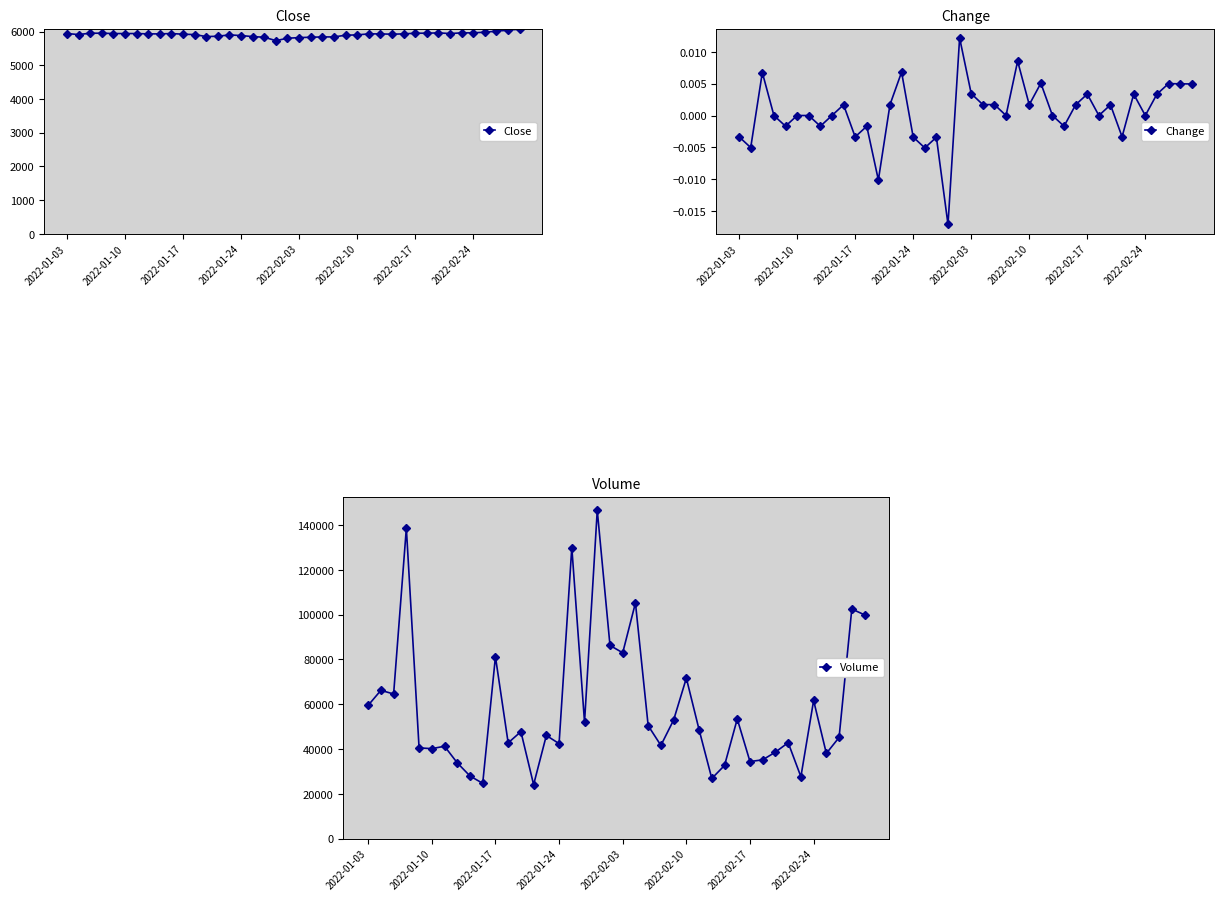

What is the highest value of the Close series?

6070